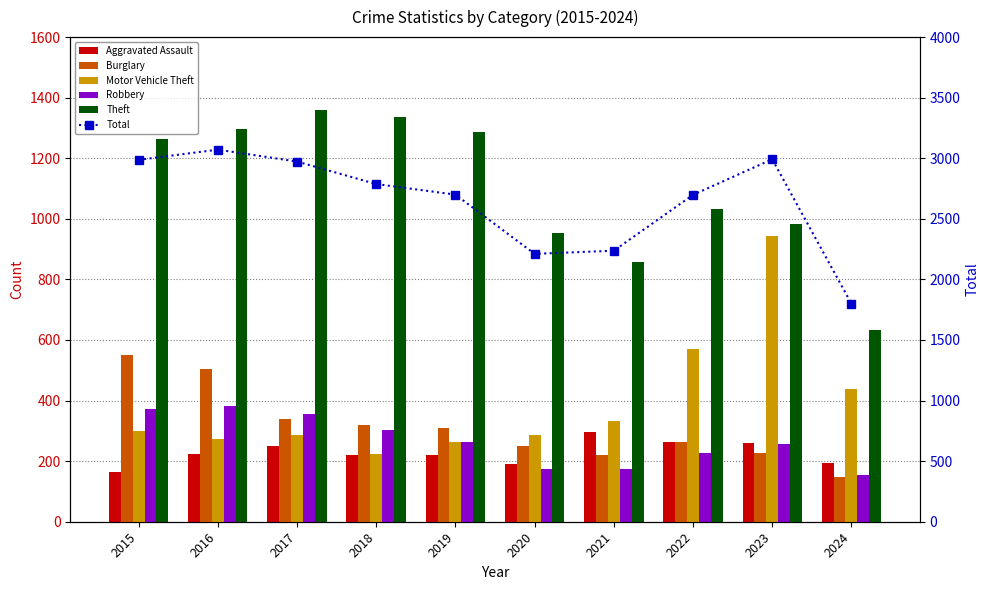

Which series has the widest spread of values?

Total